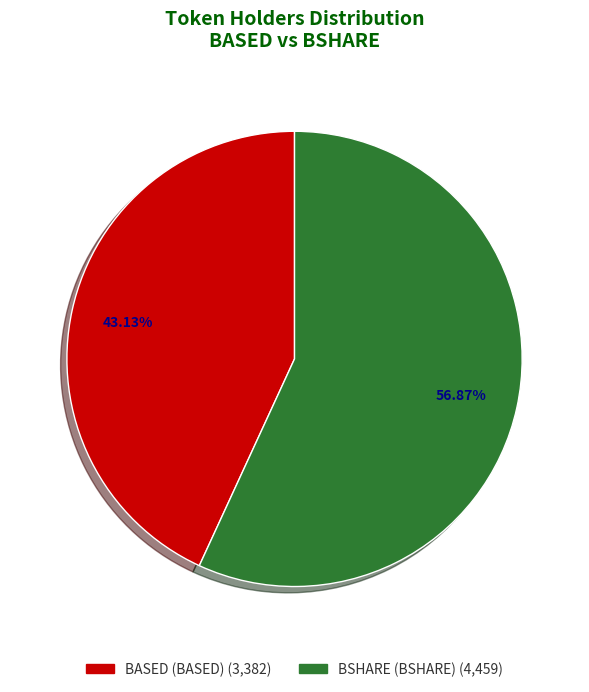

Which category has the biggest portion of the pie?

BSHARE (BSHARE)